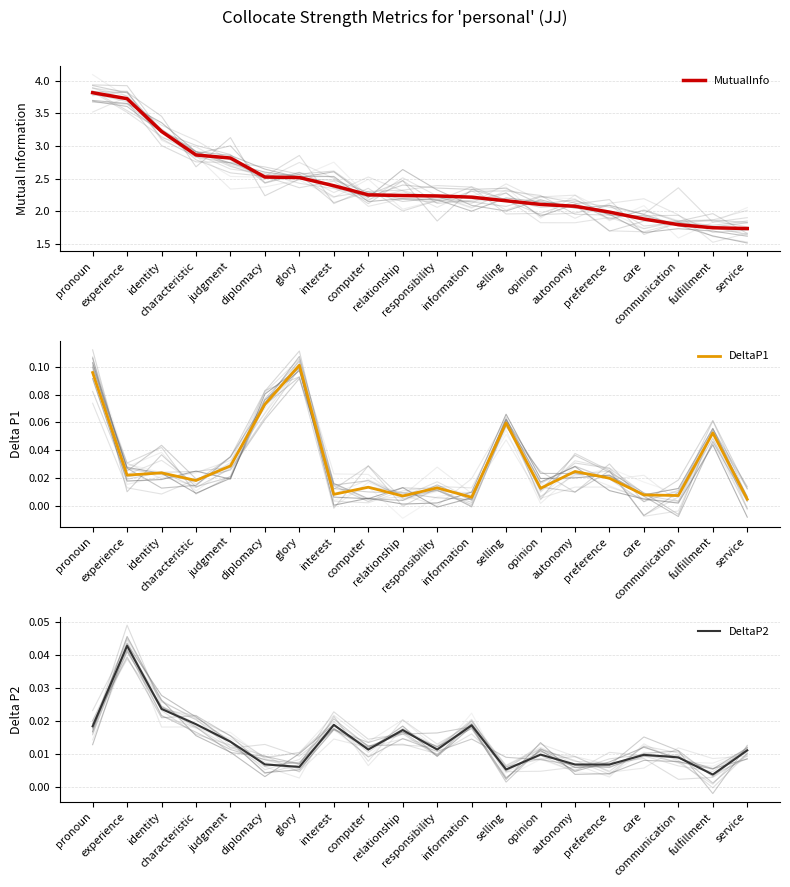

What is the label of the 9th point from the left?

computer